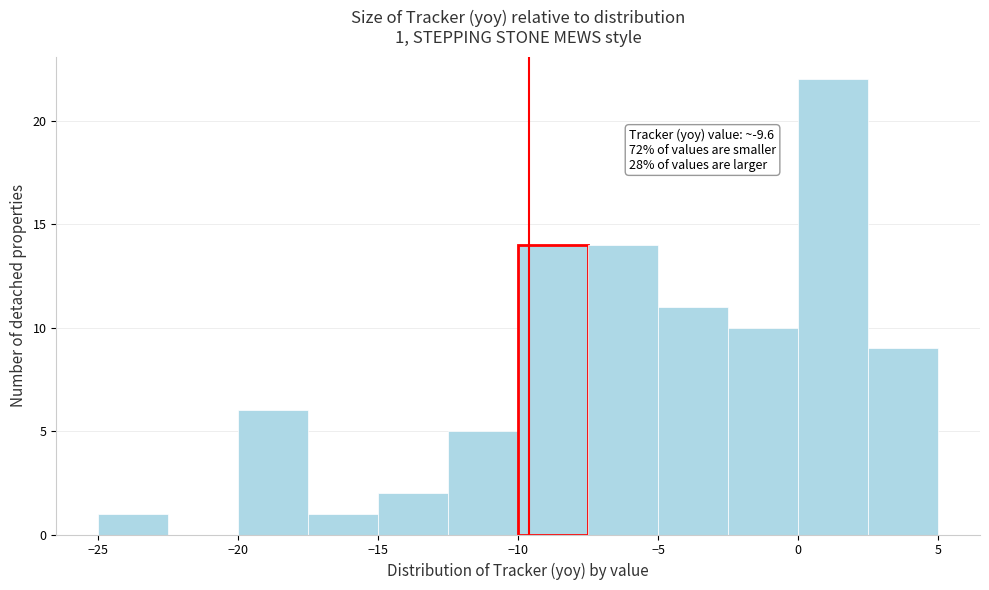

Over which range of the x-axis is the bar tallest?

0.0 to 2.5